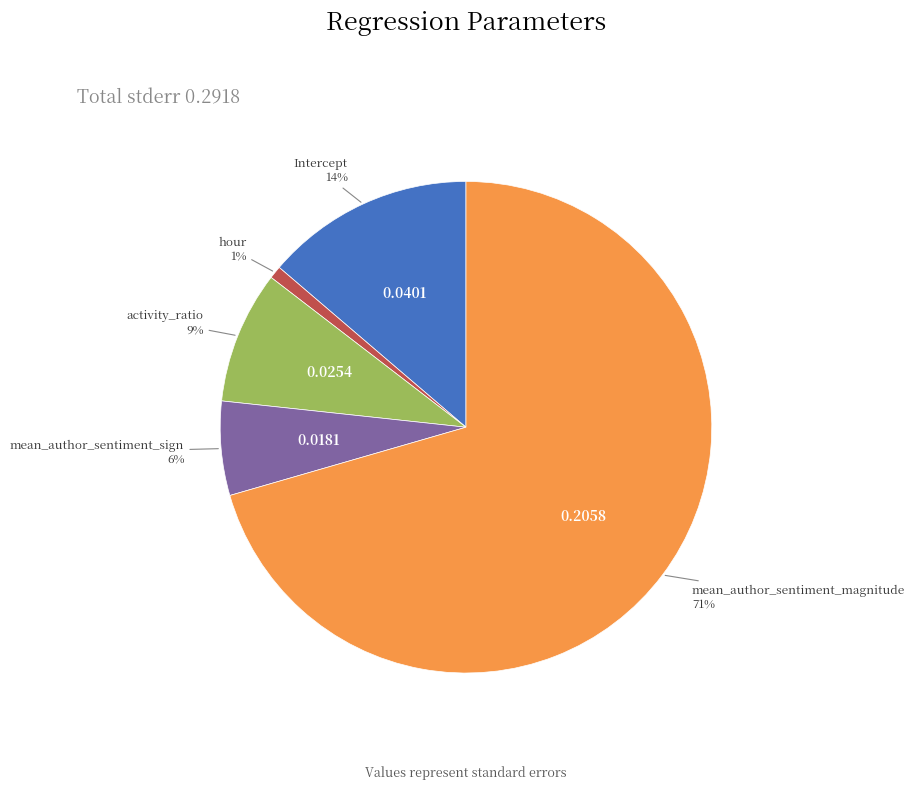

Which category has the biggest portion of the pie?

mean_author_sentiment_magnitude